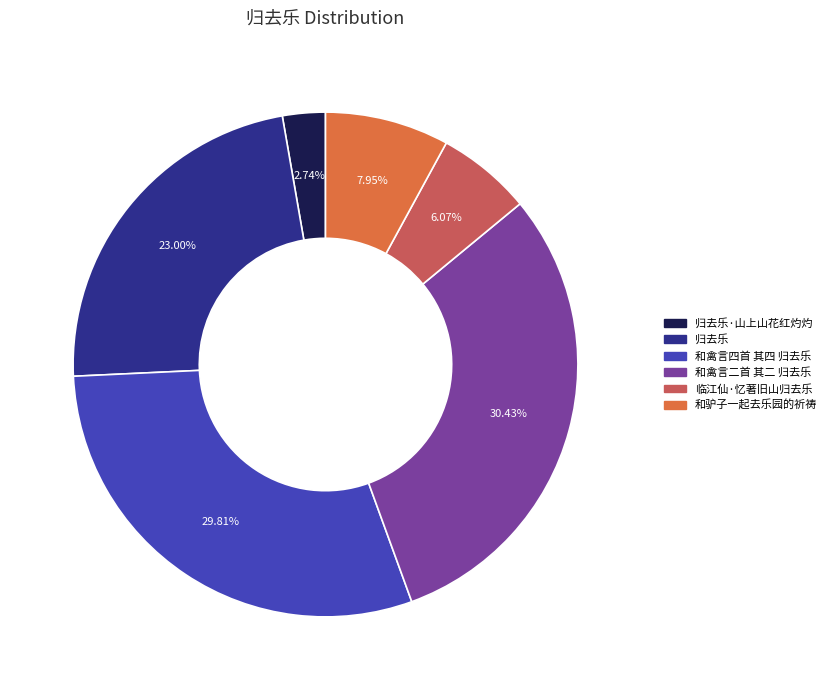

What percentage is the 和禽言二首 其二 归去乐 slice, to the nearest percent?

30%